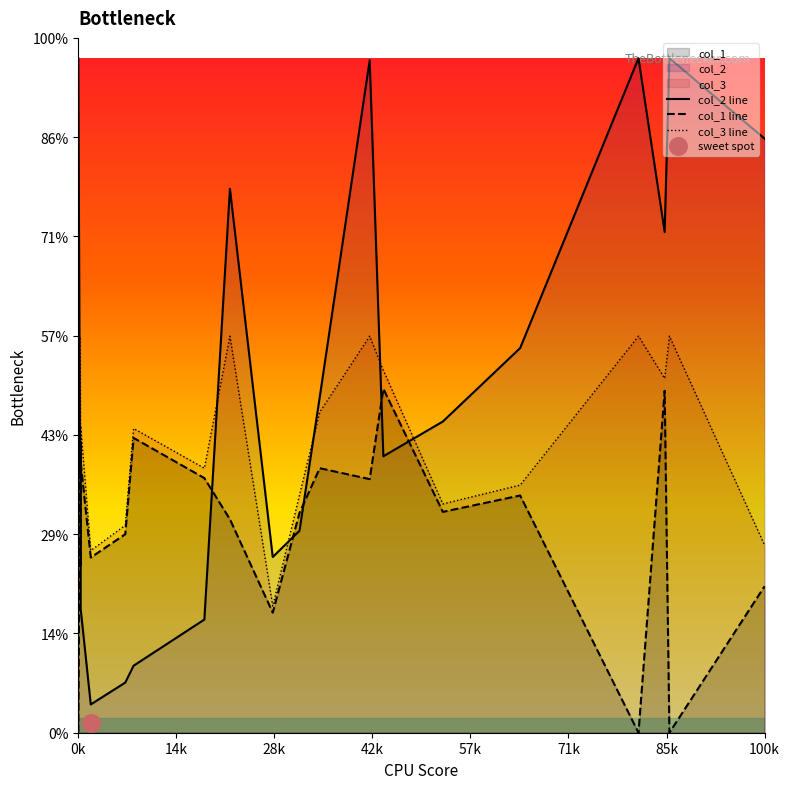

What are all the series names shown in the legend?

col_2 line, col_1 line, col_3 line